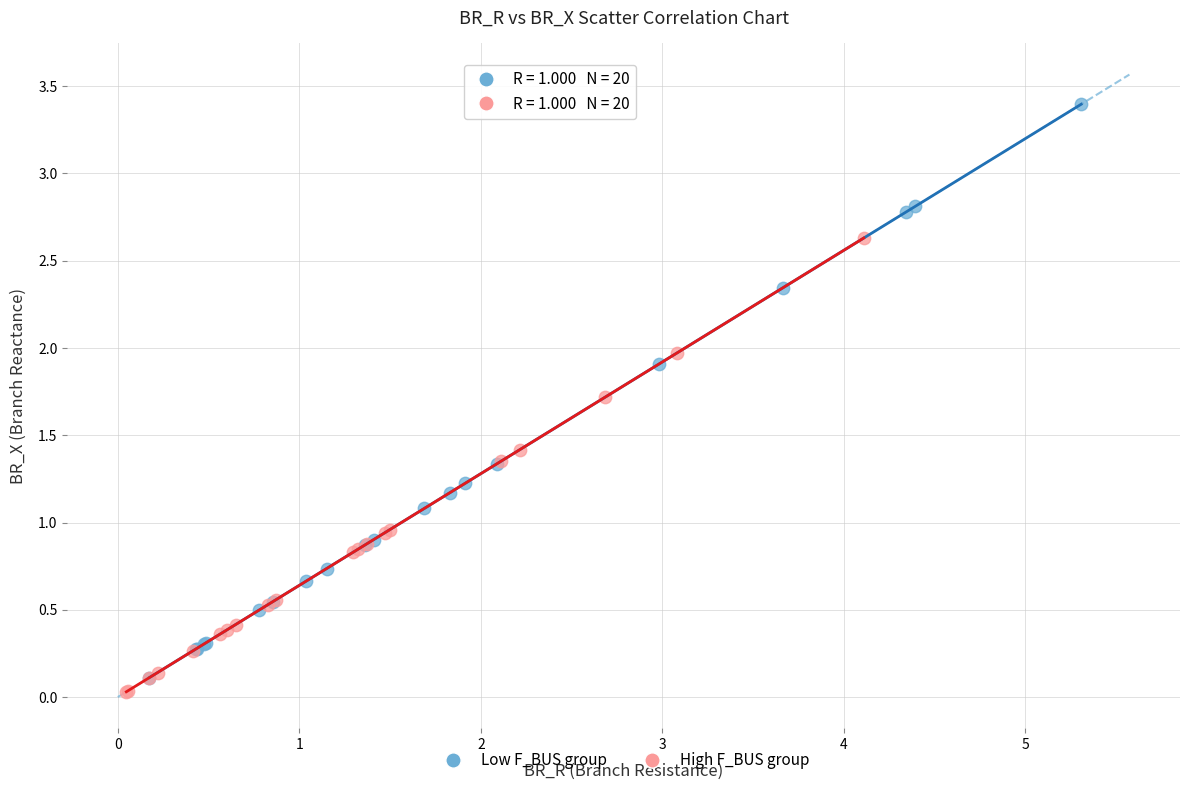

Which series reaches the maximum Y coordinate?

Low F_BUS group